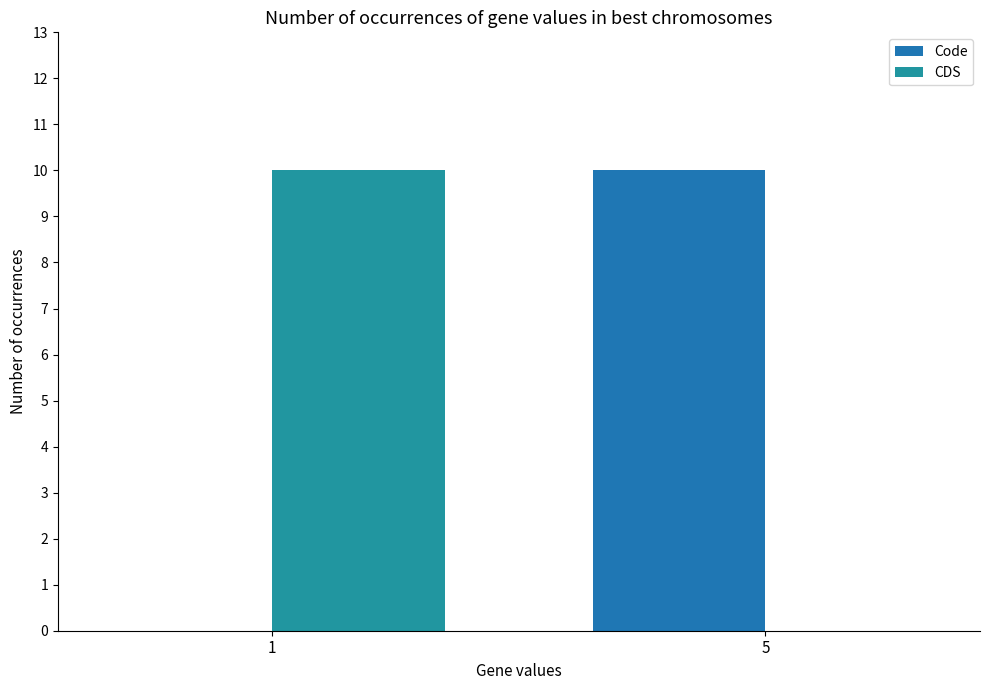

Rank the categories by Code value from highest to lowest.

5, 1